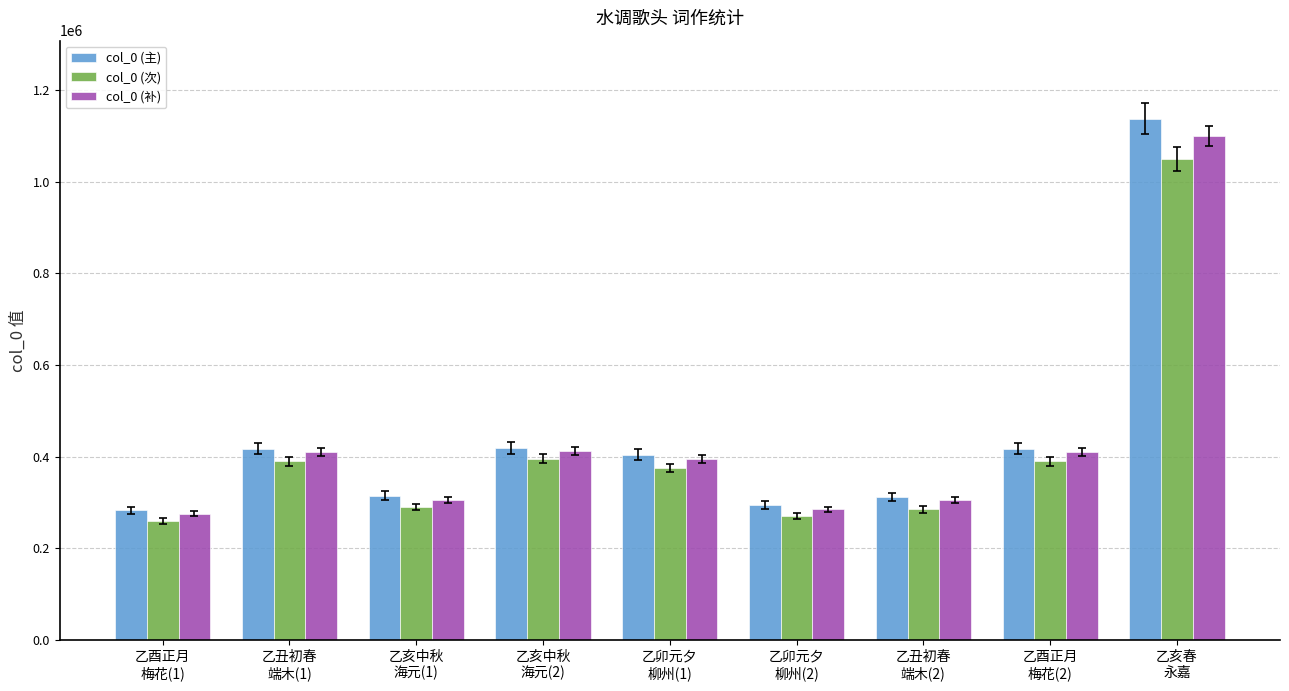

What are all the series names shown in the legend?

col_0 (主), col_0 (次), col_0 (补)